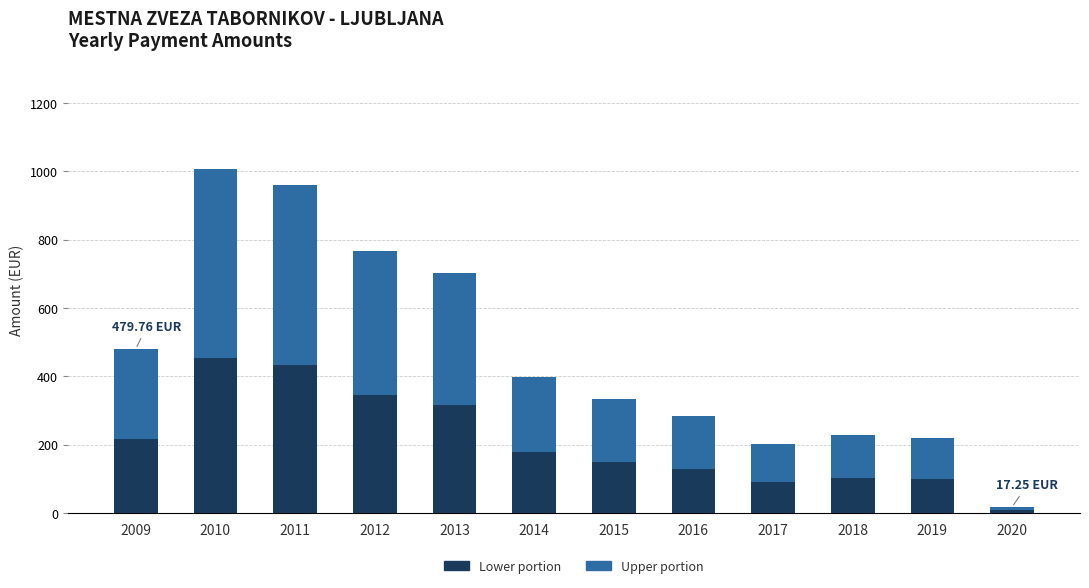

What is the total value across all series at 2018?

227.7